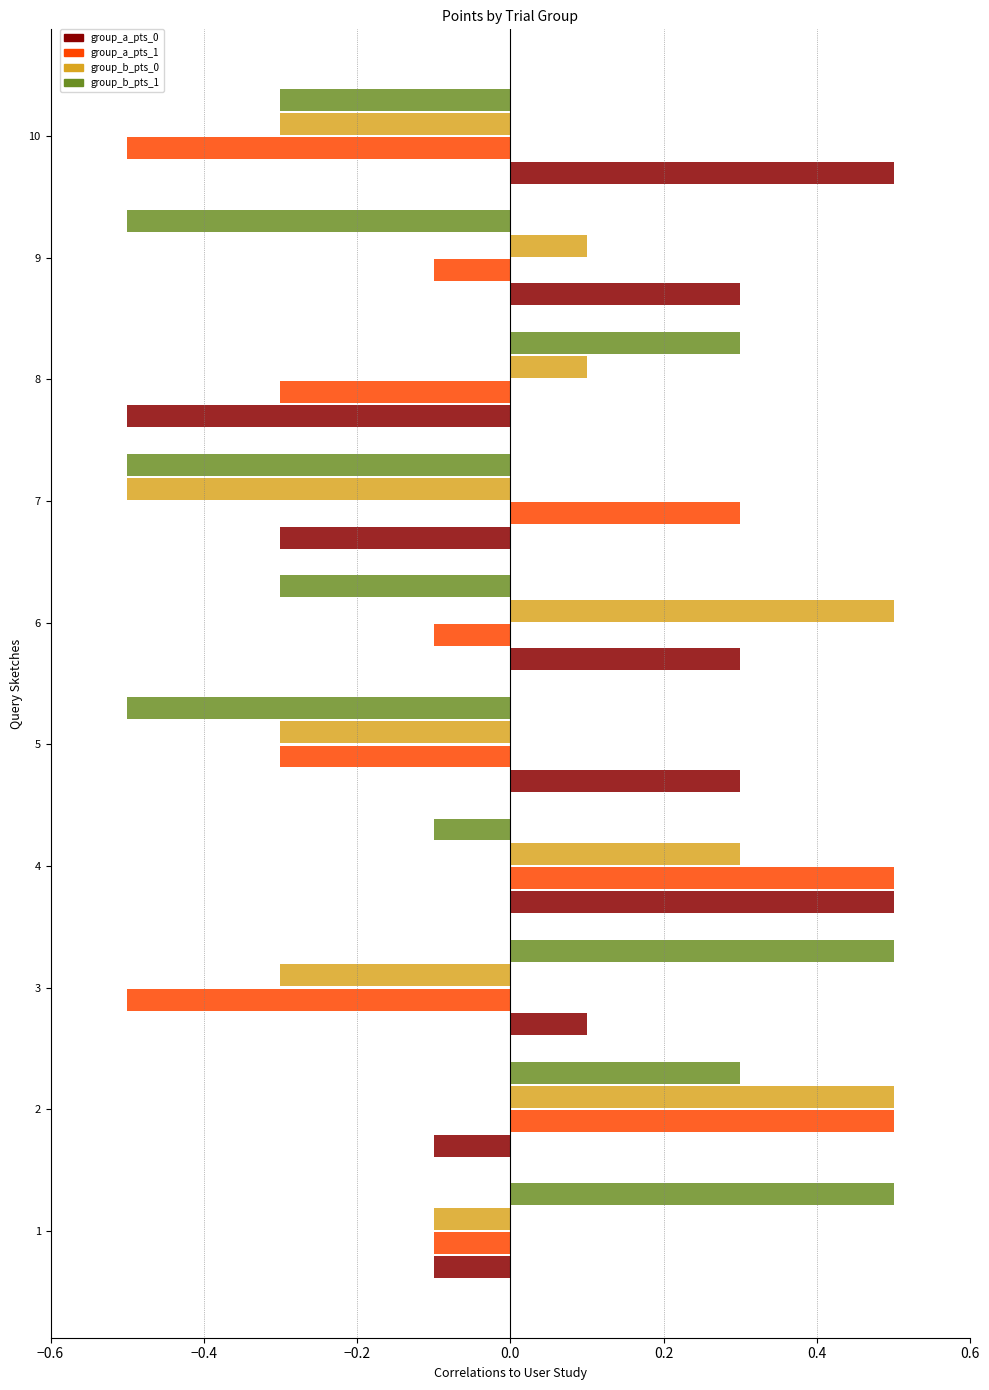

What is the difference between the highest and lowest values at 1?

0.6